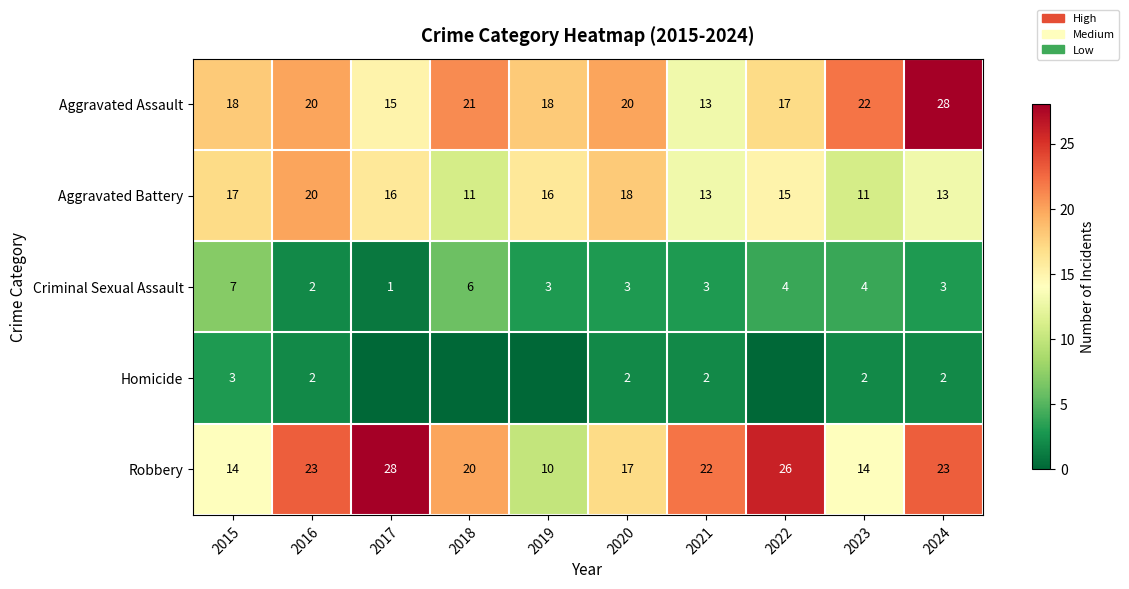

Between 2015 and 2023, which series saw the biggest shift?

Aggravated Battery